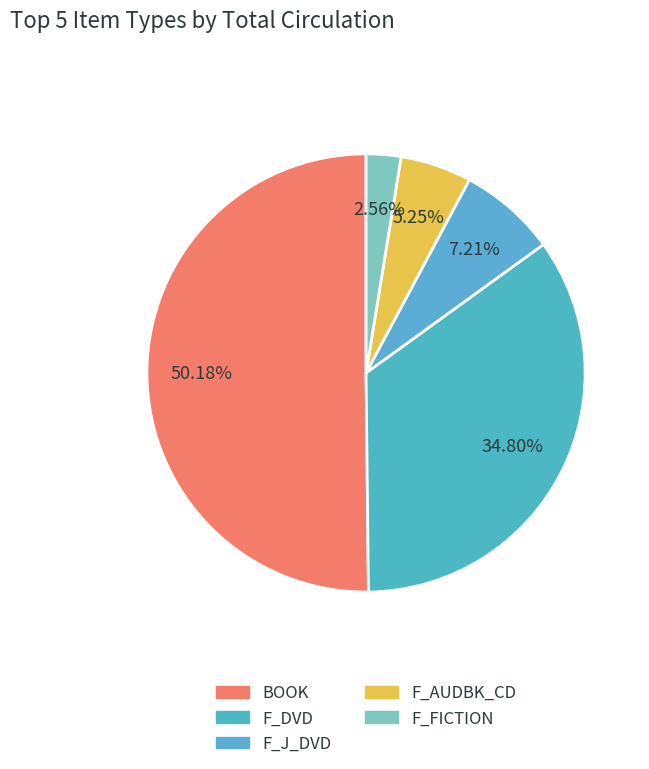

Which category has the smallest portion of the pie?

F_FICTION